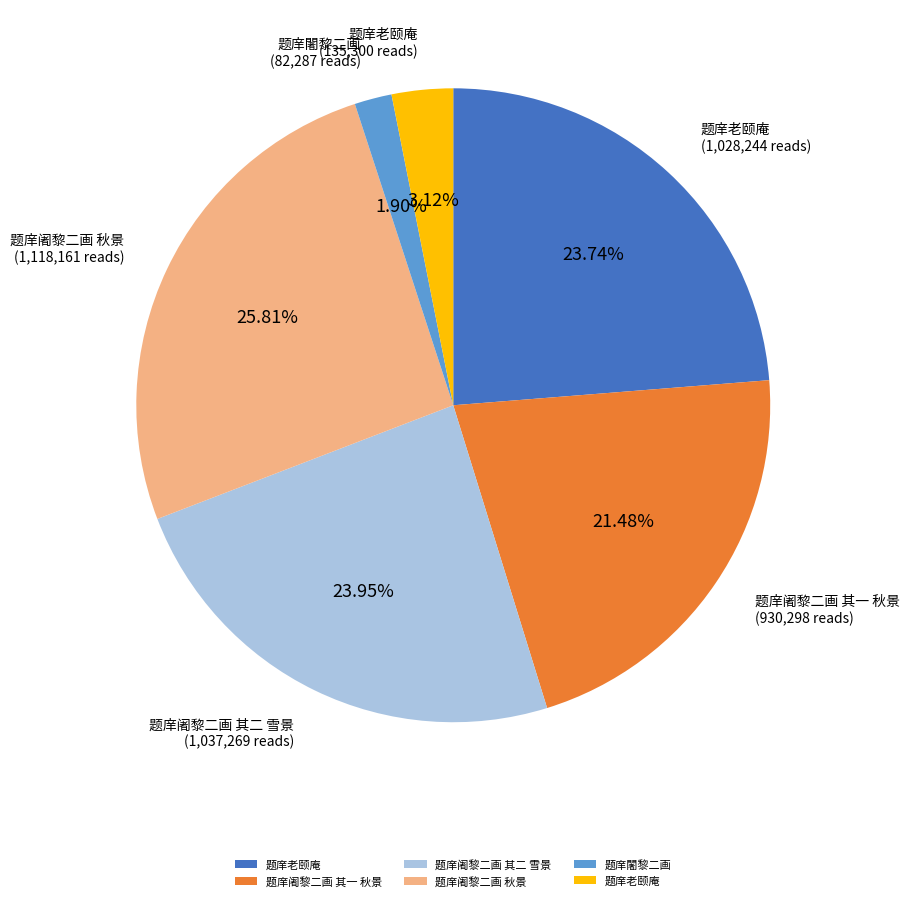

Is there a majority slice in this chart?

No